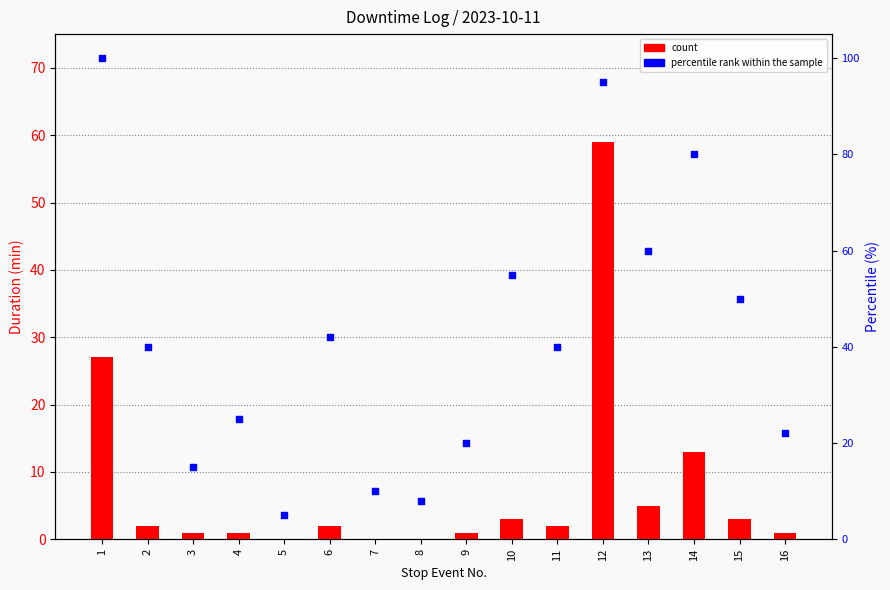

Is the value of percentile rank within the sample at 6 greater than the value of count at 8?

Yes